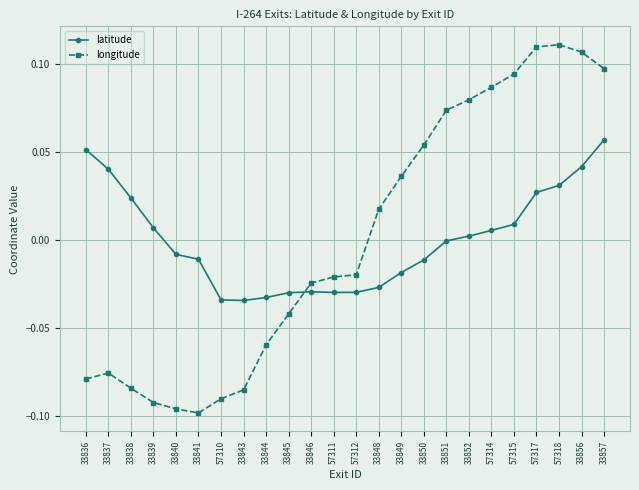

Is the value of longitude at 33836 greater than the value of latitude at 57315?

No